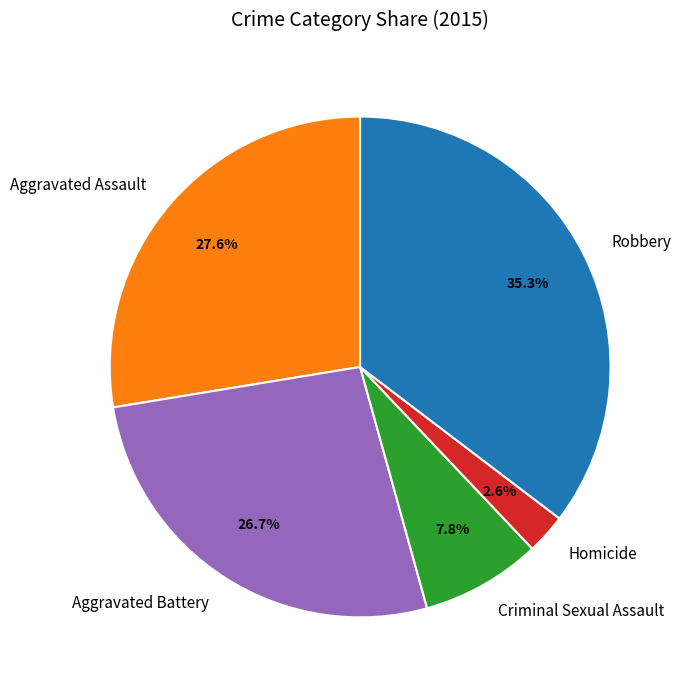

Is there a majority slice in this chart?

No